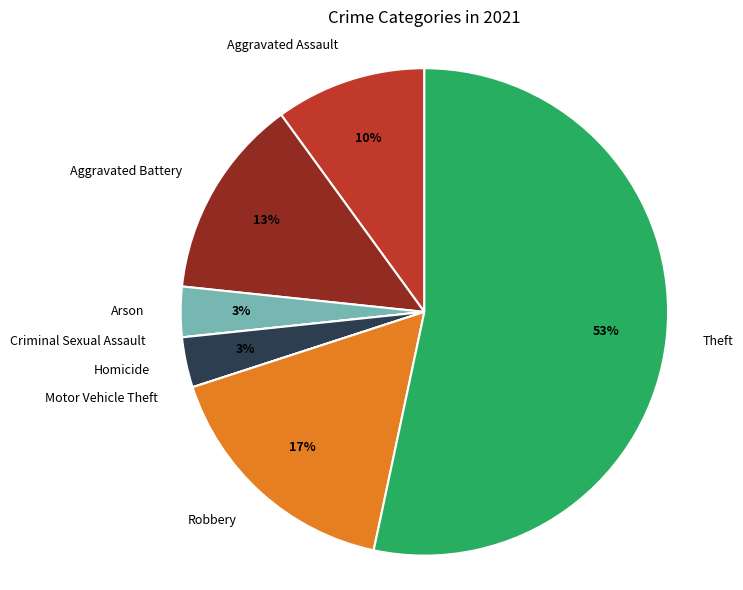

Which slice represents more than half of the pie?

Theft